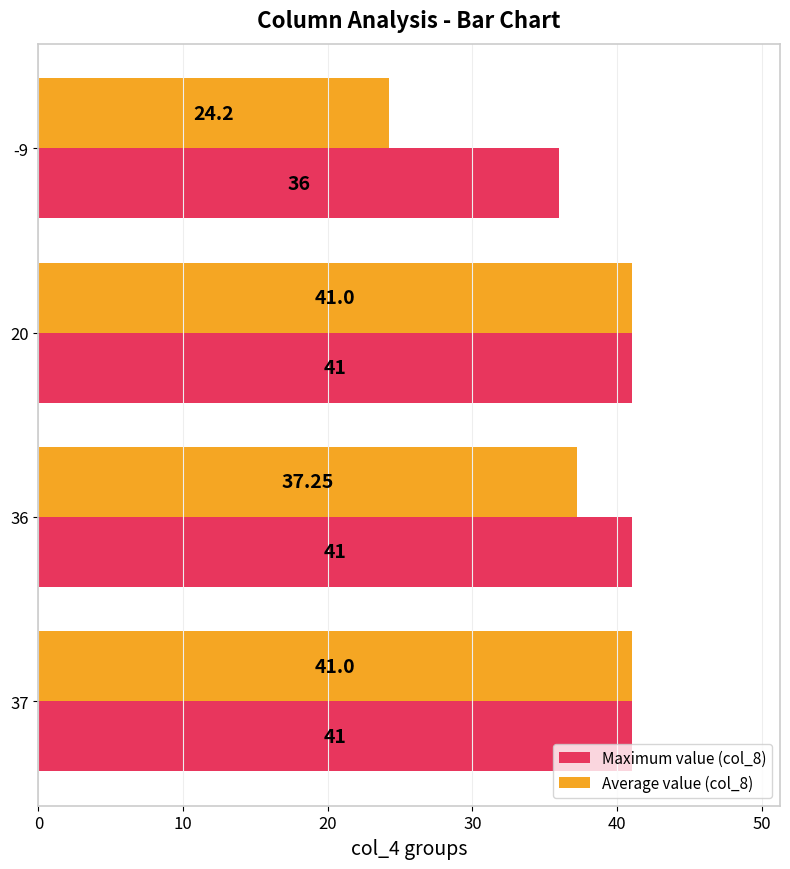

Rank the series at -9 from lowest to highest value.

Average value (col_8), Maximum value (col_8)